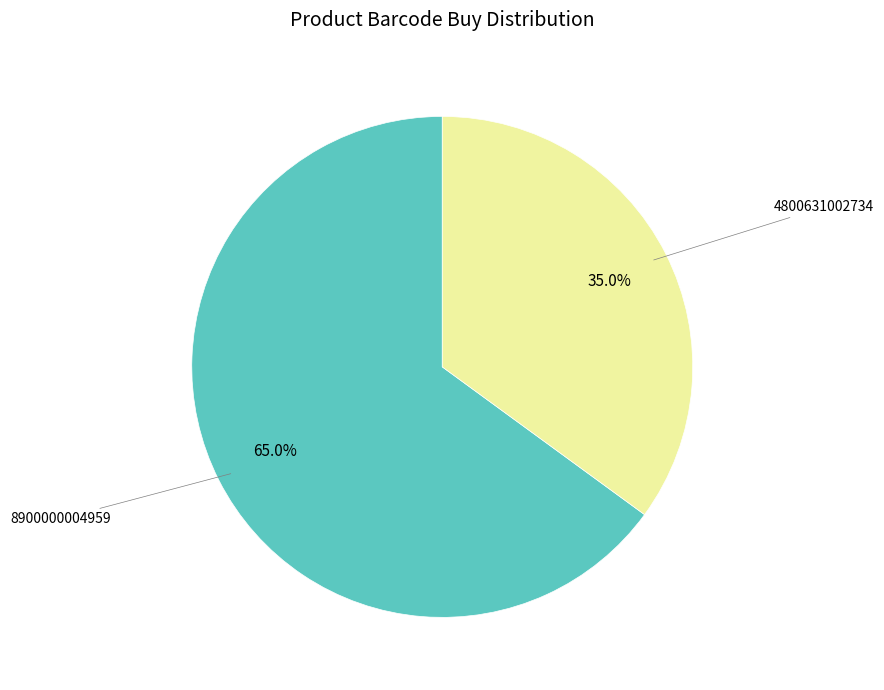

To the nearest percent, what is the combined percentage of 8900000004959 and 4800631002734?

100%